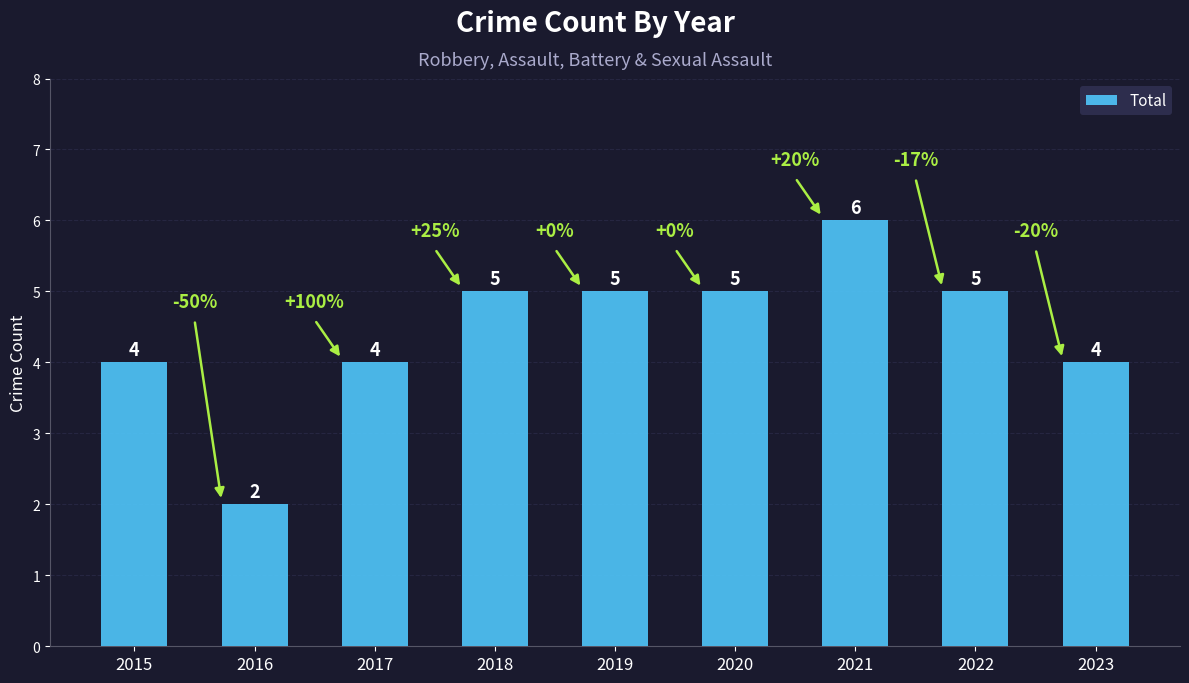

What is the difference between the second highest and second lowest values?

1